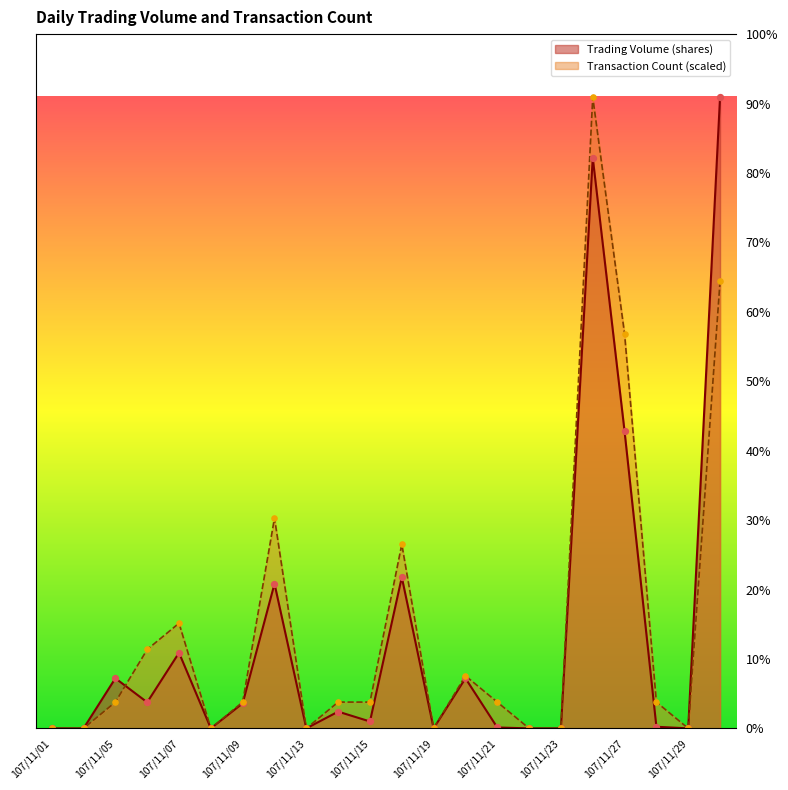

Which series has the largest total across all categories?

Transaction Count